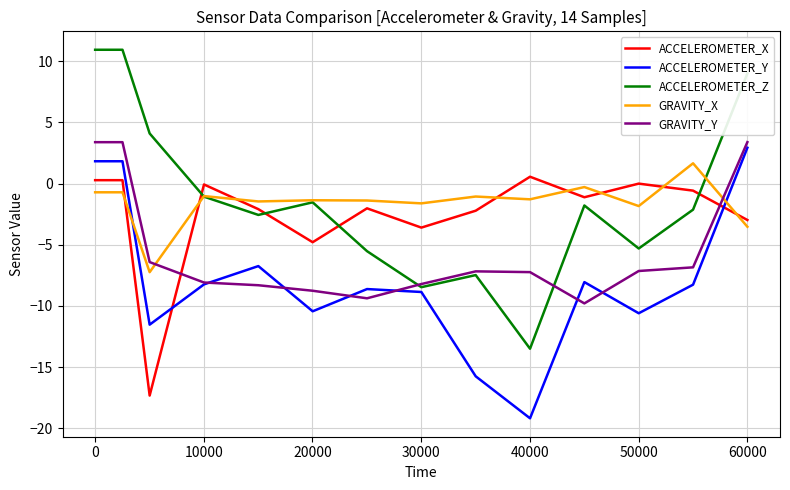

Which series has the widest spread of values?

ACCELEROMETER_Z